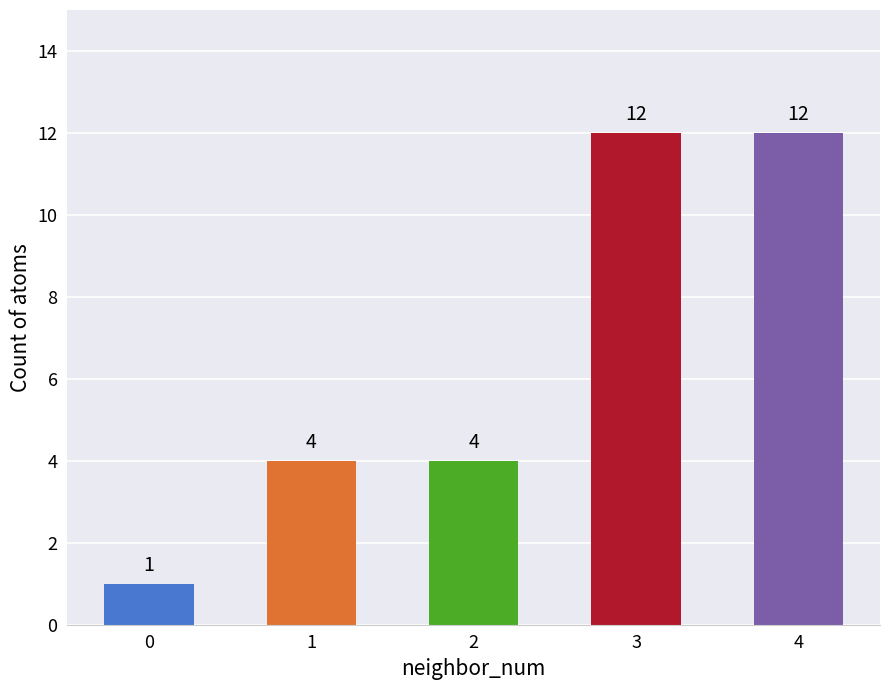

What is the value of the 3rd bar from the left?

4